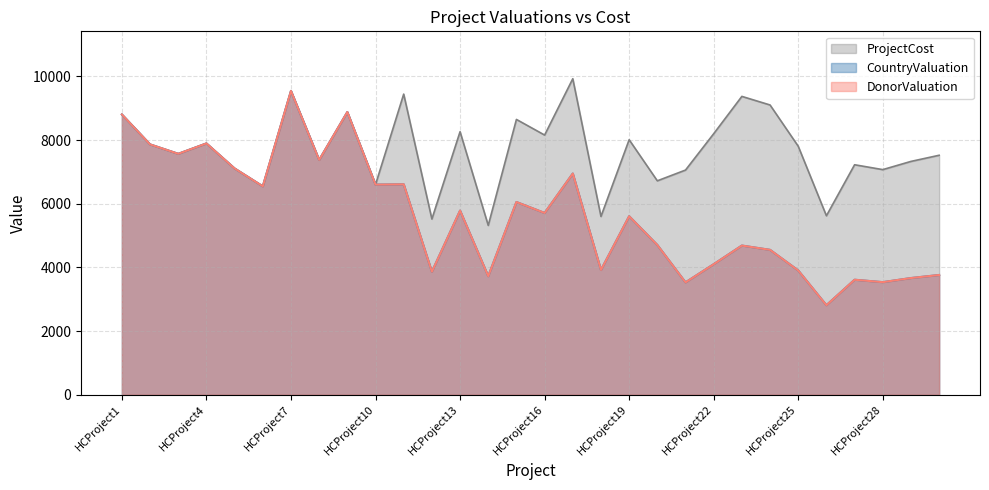

At which category does DonorValuation reach its first local valley?

HCProject3